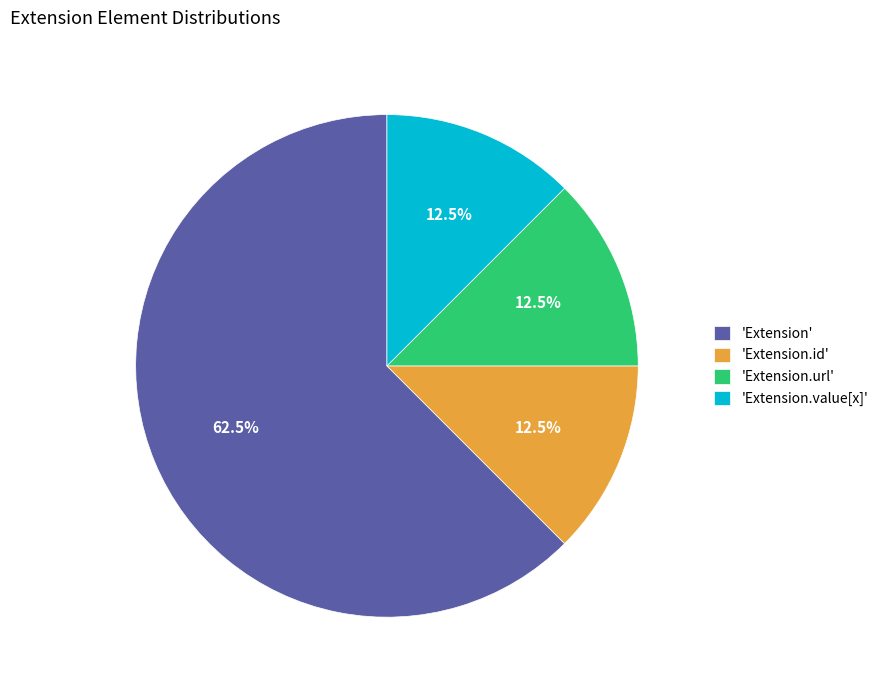

Which category accounts for the majority?

'Extension'